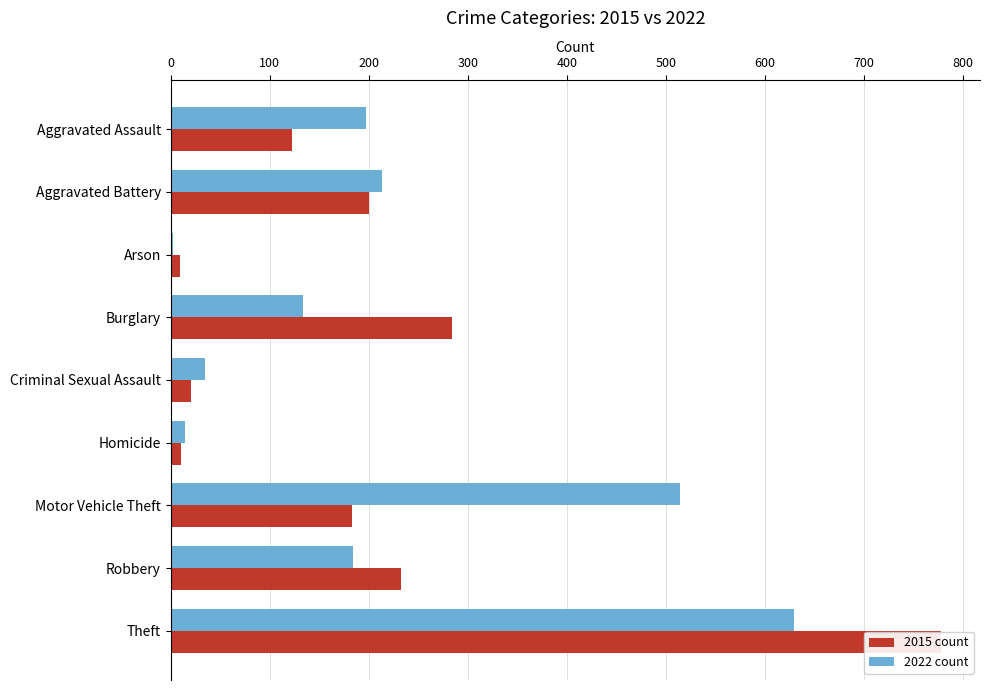

Rank the series by their average value, from highest to lowest.

2022, 2015